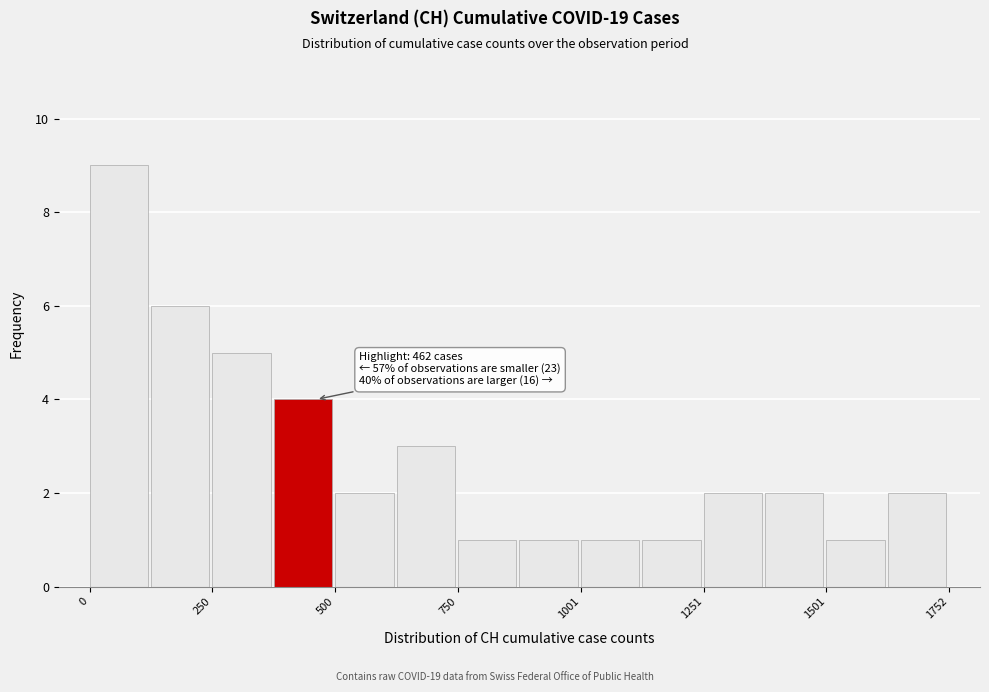

Around what value on the x-axis is the tallest bar? Give the approximate position of its centre, as read against the axis.

50